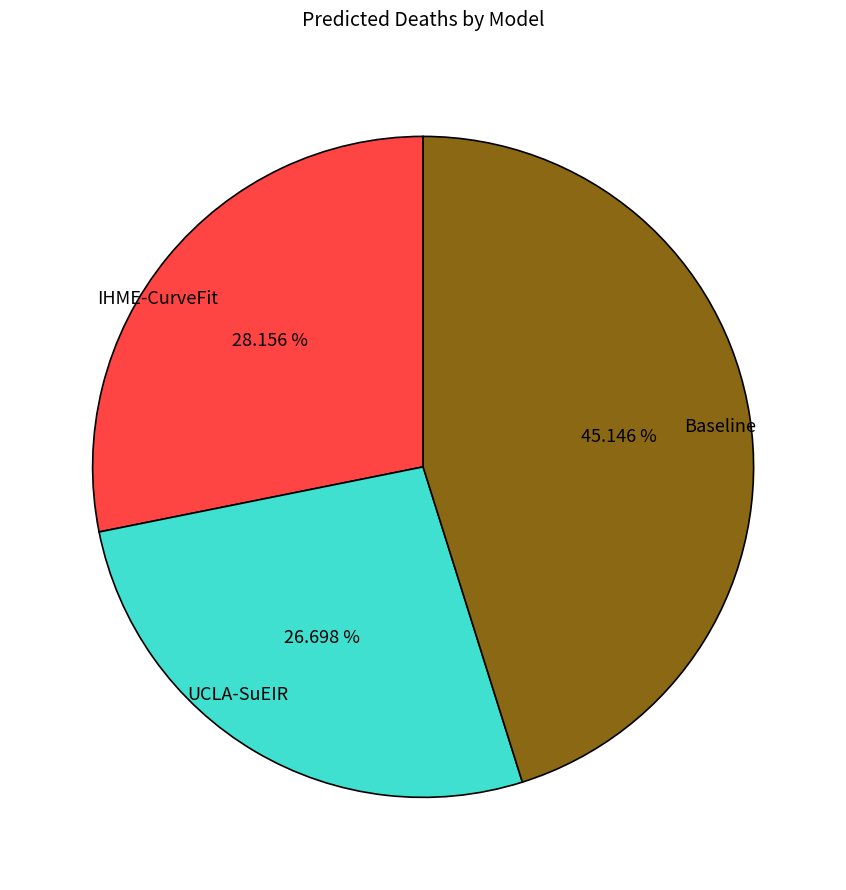

To the nearest percent, what is the difference between the largest and smallest slice percentages?

18%